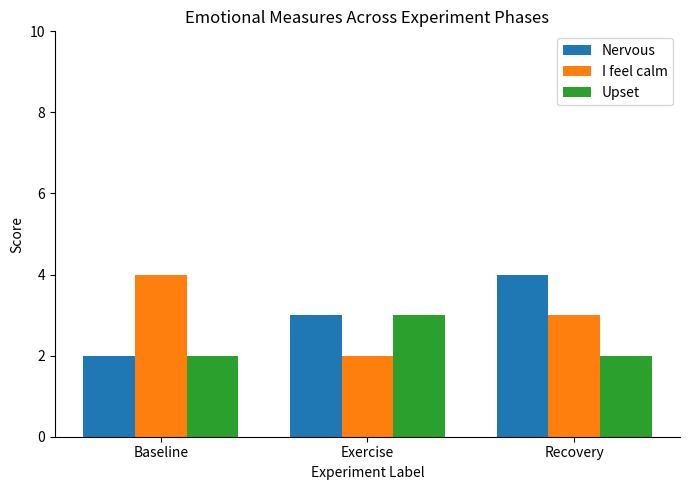

Are the bars horizontal?

No